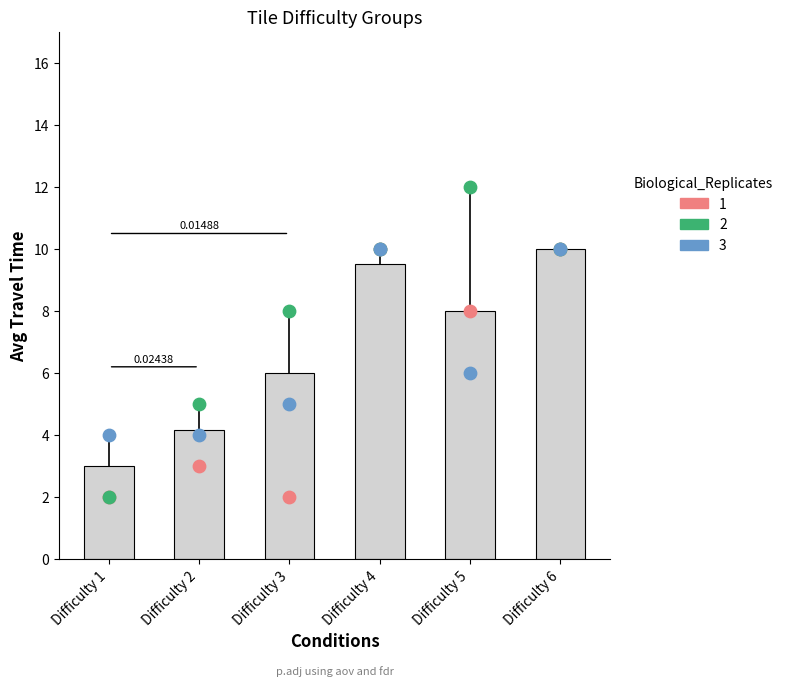

Is the value of TravelTime at Difficulty 4 greater than the value of TileType at Difficulty 1?

Yes